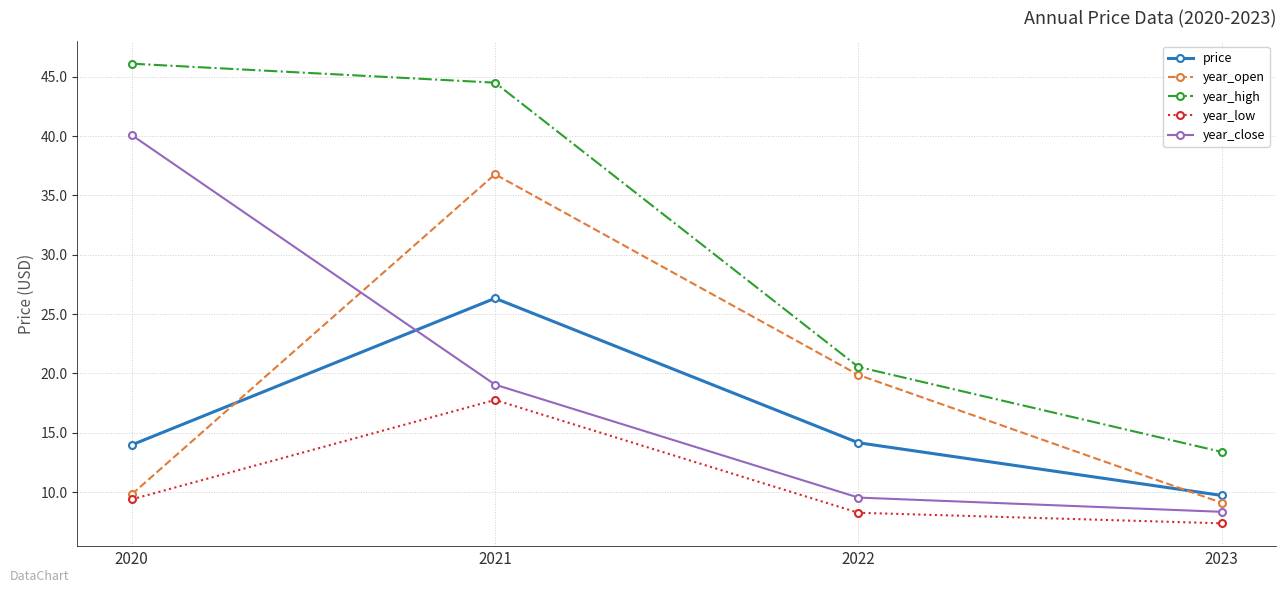

The year_low series shows 13.3 at 2020. True or false?

False